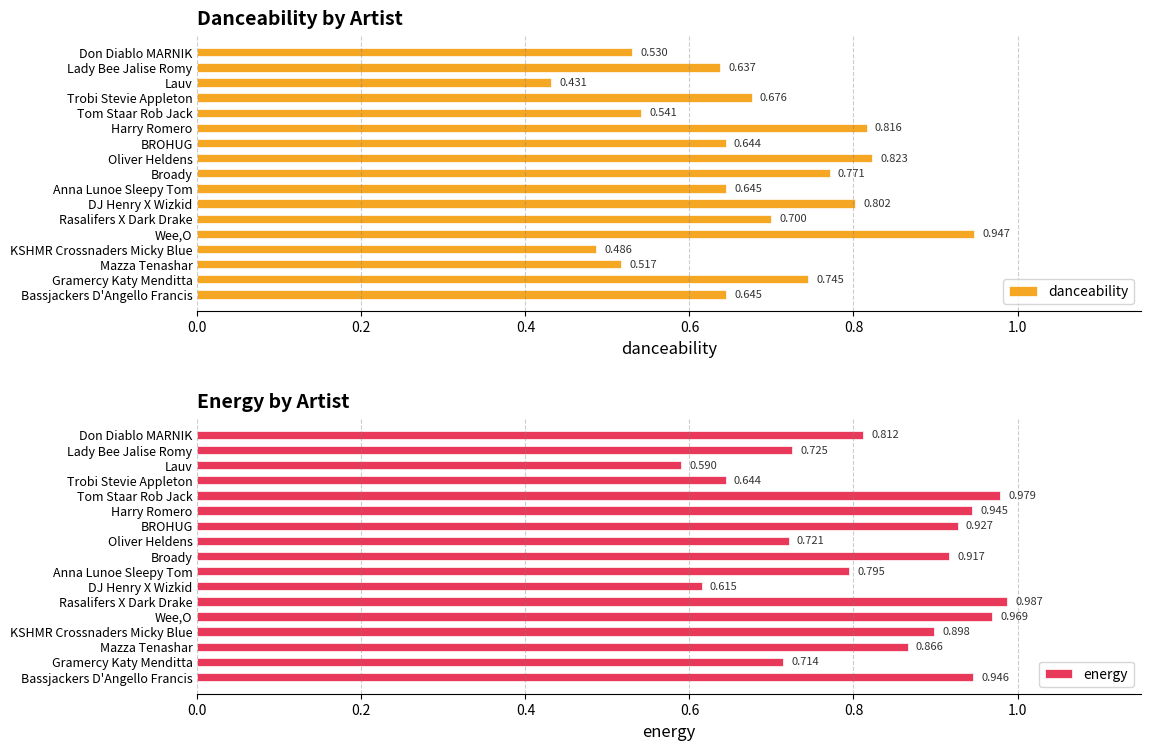

What is the difference between the energy values at Broady and Trobi Stevie Appleton?

0.3